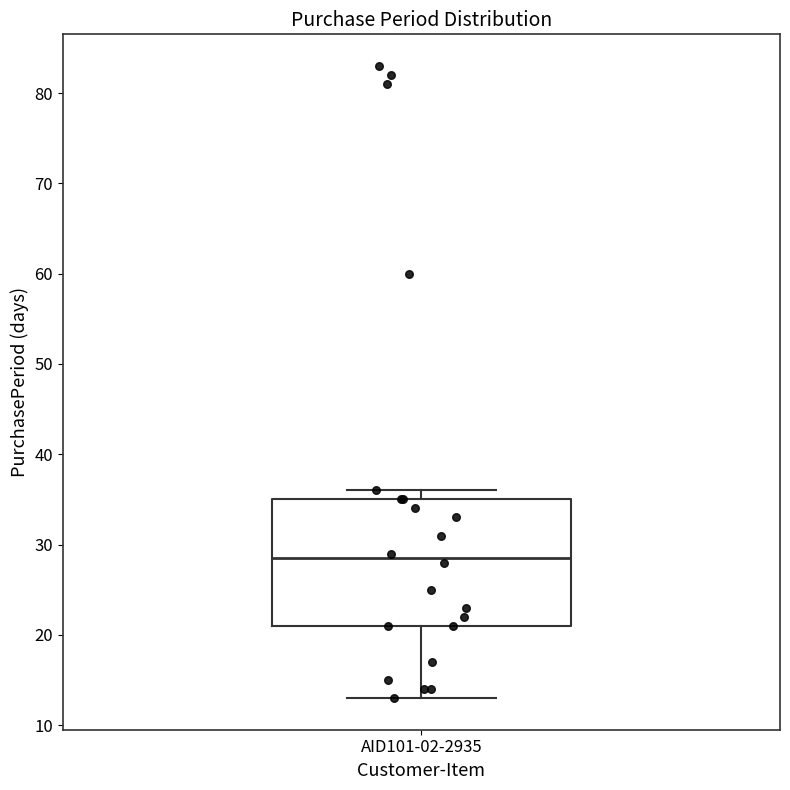

Read this box plot against the y-axis: the position of the median line, the range covered by the box, and the ends of both whiskers. The values are not printed on the chart, so give them approximately, as read against the axis.

median 29, box 21 to 35, whiskers 13 to 36